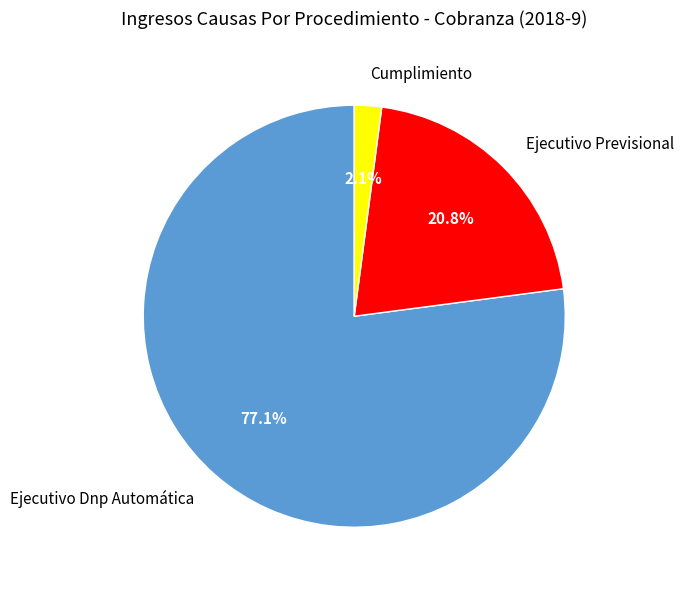

The Ejecutivo Previsional slice represents 21% of the pie. True or false?

True